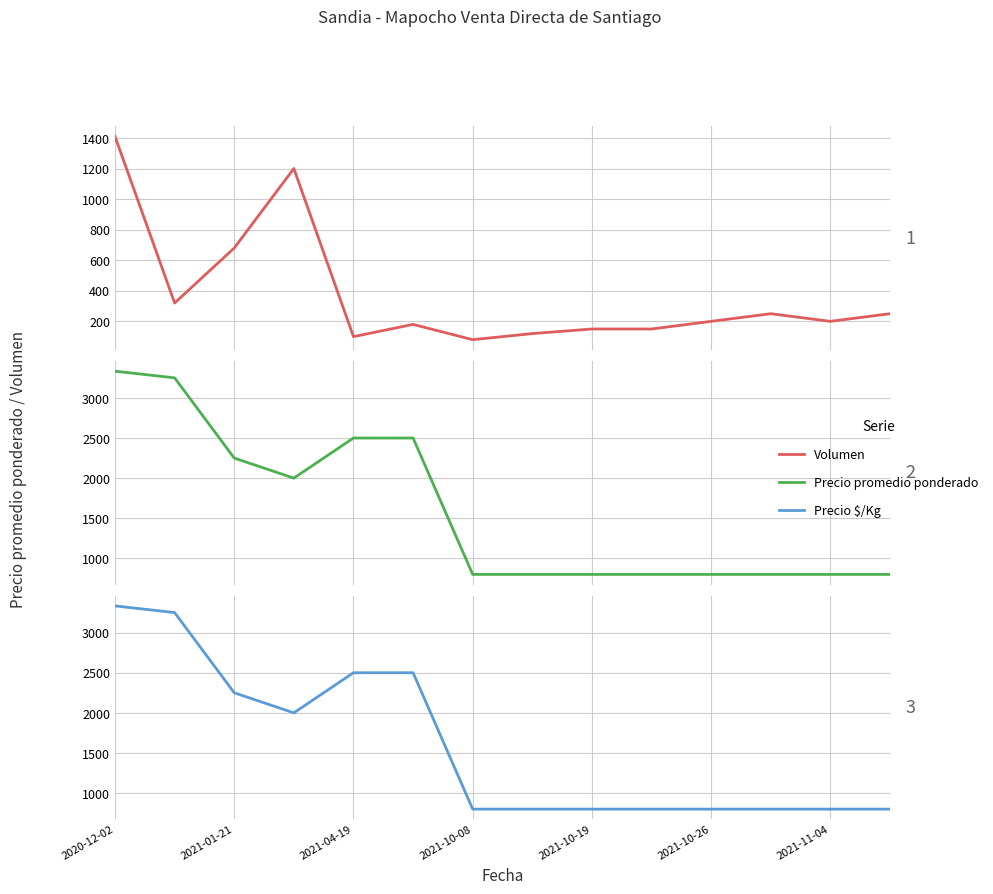

Count the number of categories in the chart.

14